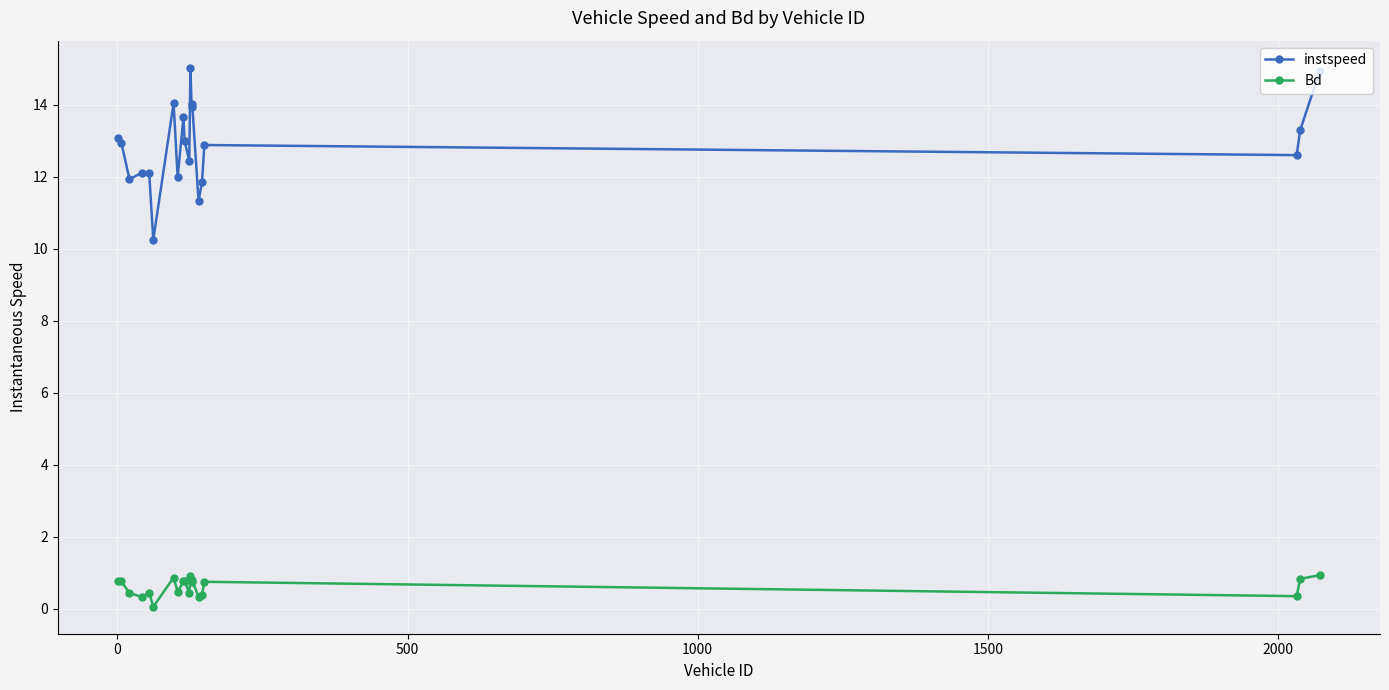

True or false: Bd has more than 1 interior local peaks.

True